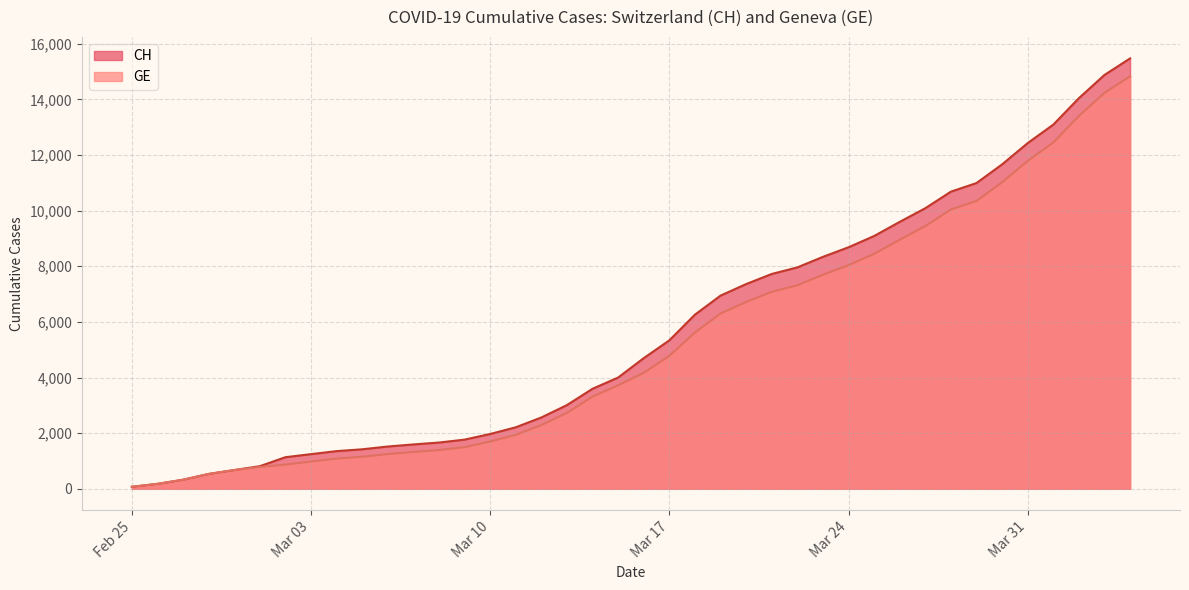

How many data points in CH are above 4697?

19